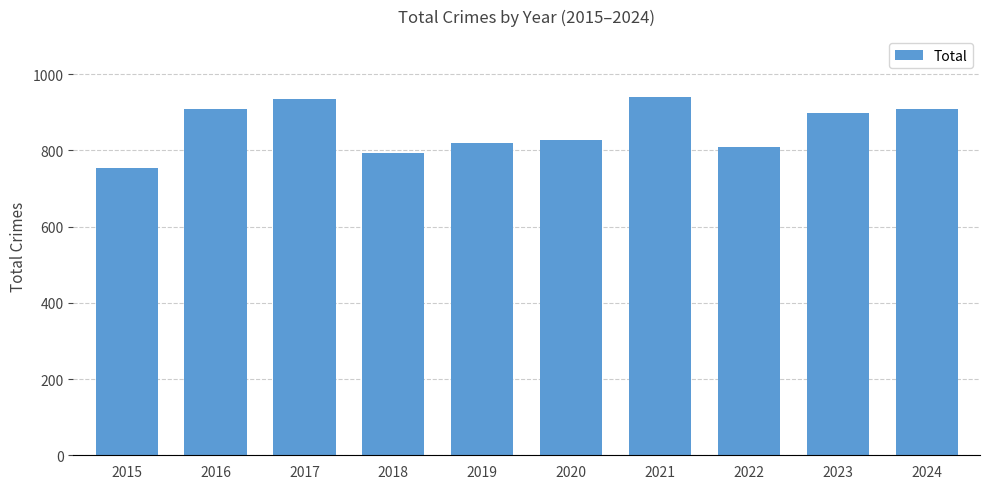

The value at 2021 is 941. True or false?

True